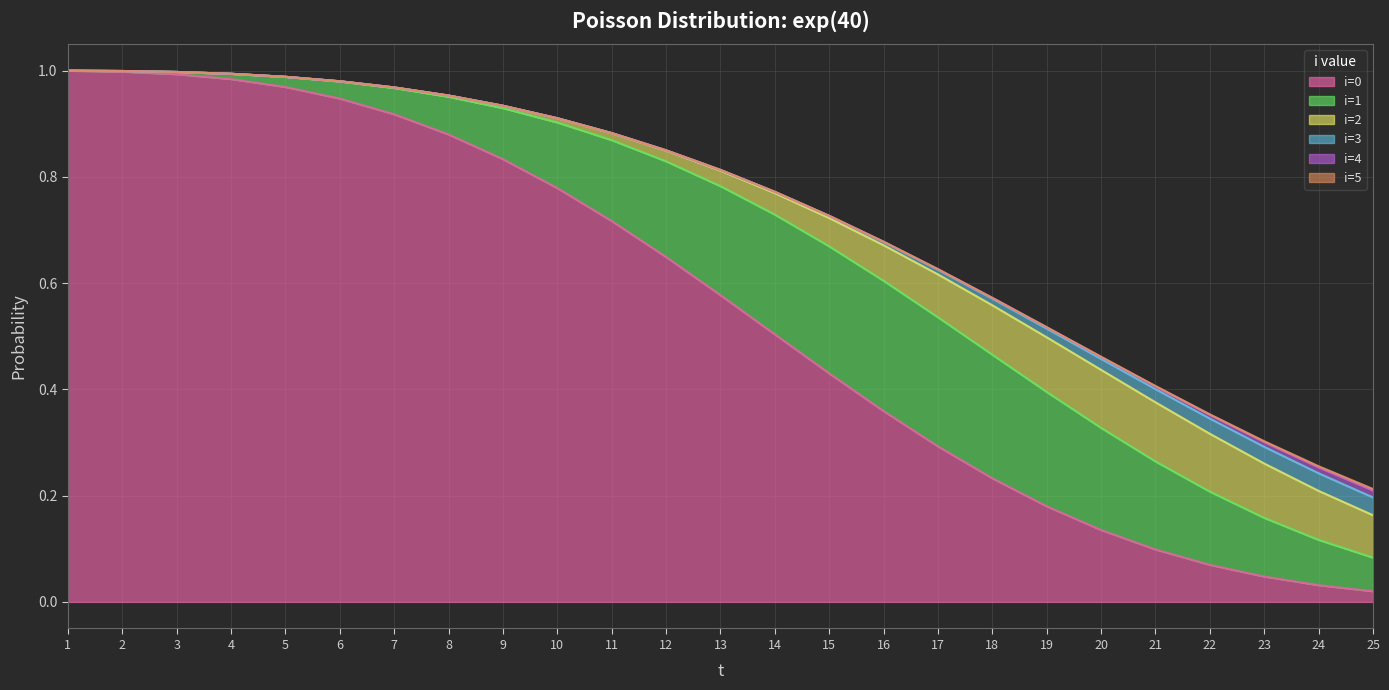

What is the sum of all i=0 values?

13.6